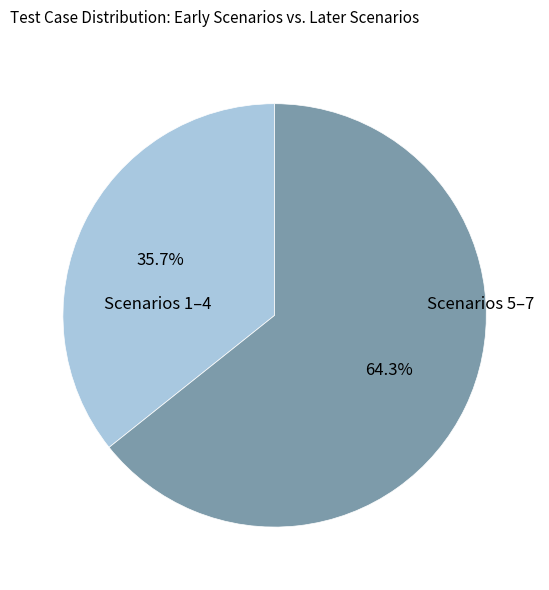

Is there a majority slice in this chart?

Yes